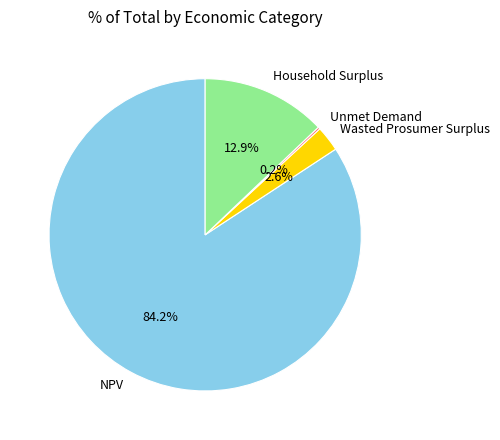

Which slice is the largest?

NPV